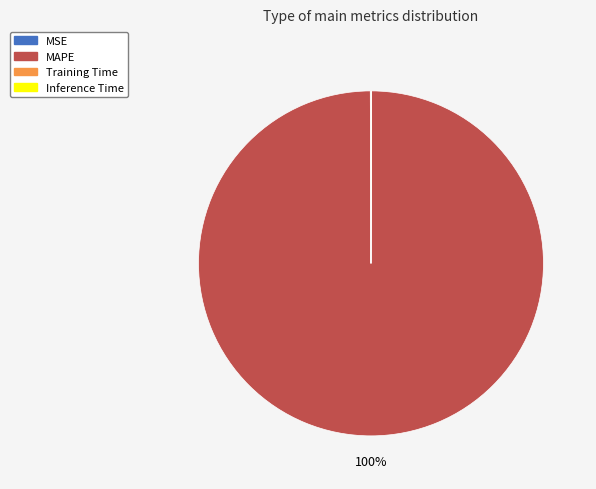

Is it true that MAPE is 87% of the pie?

False